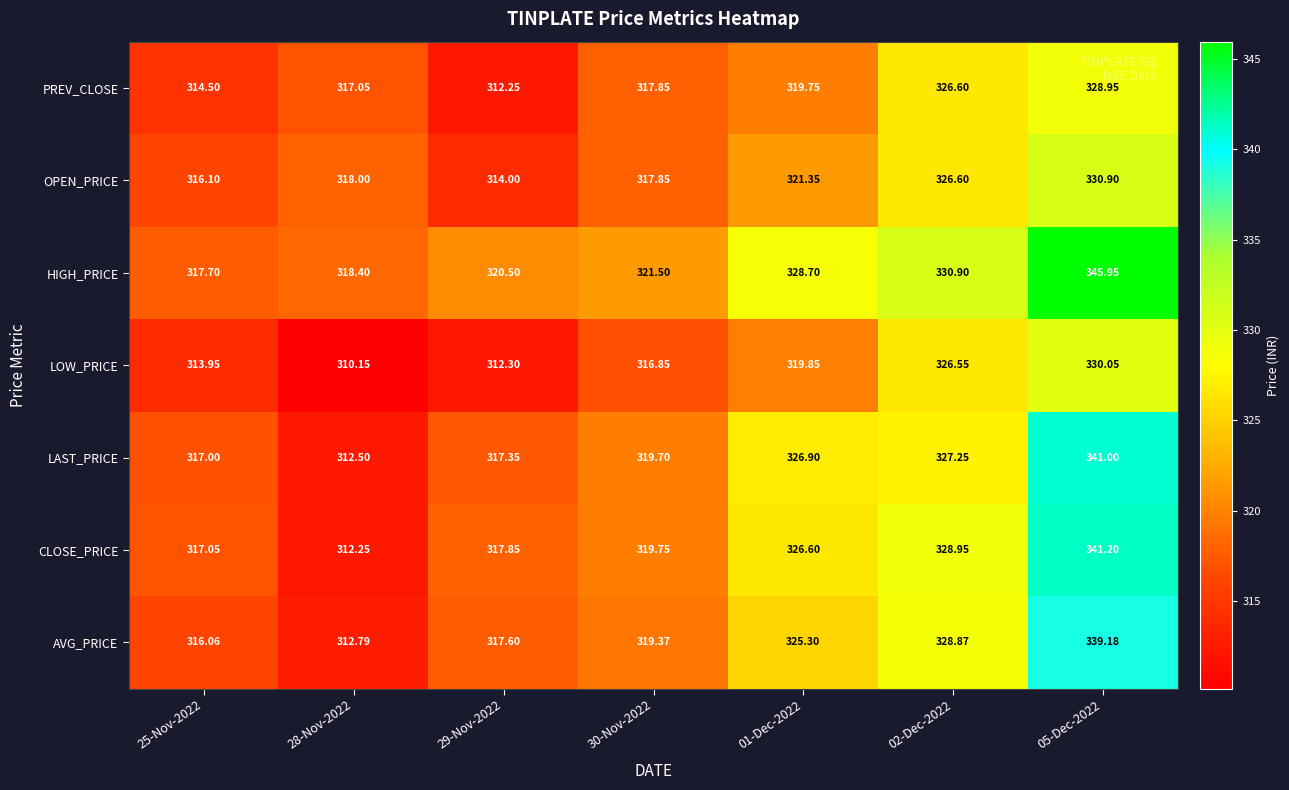

Is the value of HIGH_PRICE at 28-Nov-2022 greater than the value of PREV_CLOSE at 25-Nov-2022?

Yes